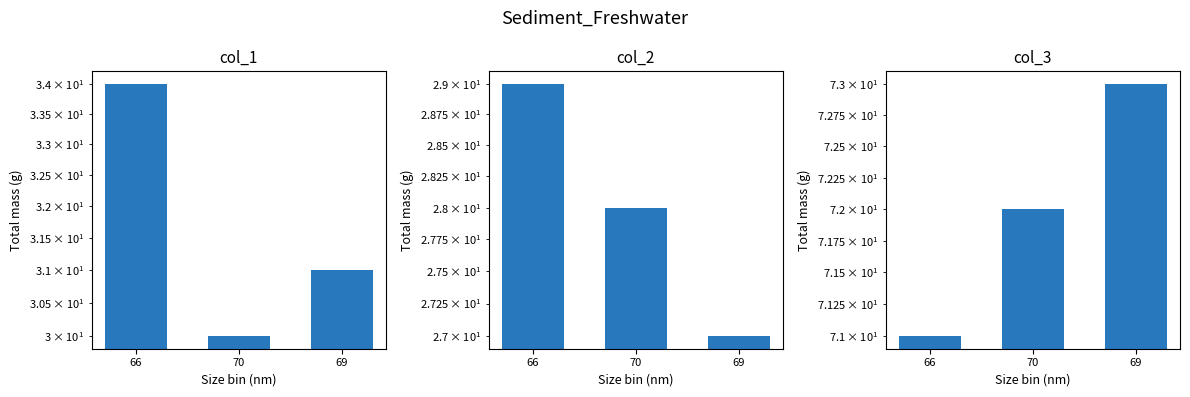

Between 66 and 70, which series saw the biggest shift?

col_1